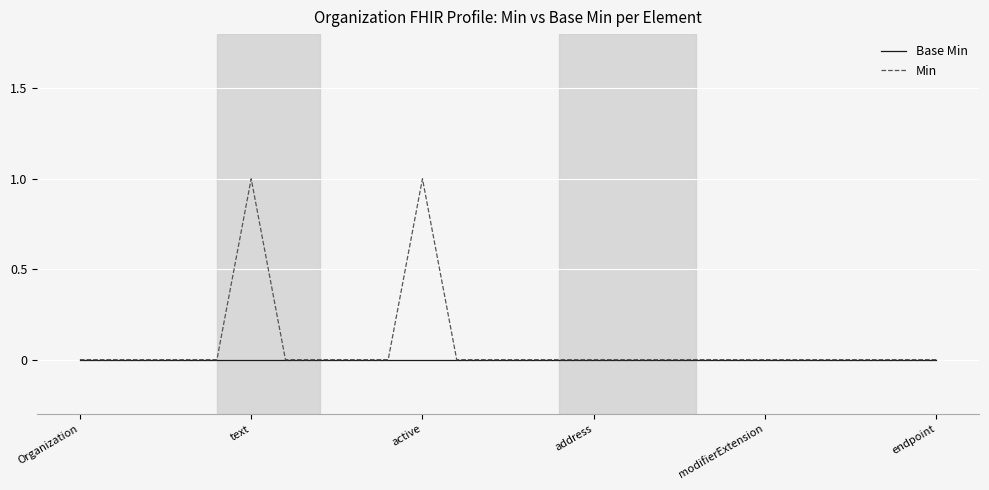

Rank the series by their maximum value, from lowest to highest.

Base Min, Min